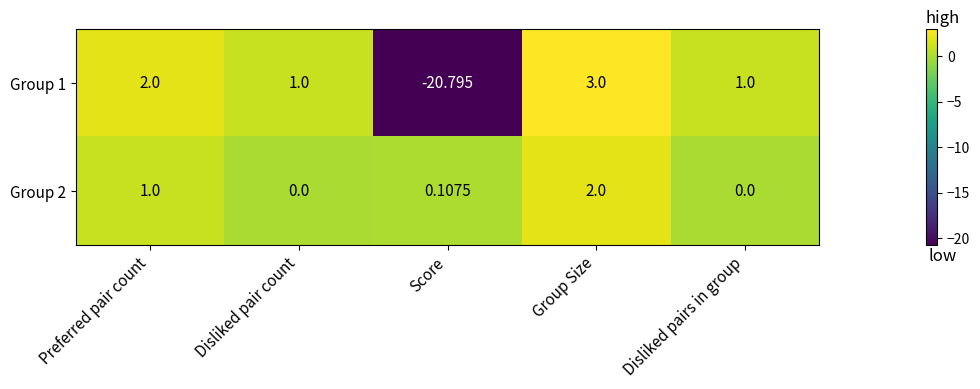

At which category is the sum across all series the highest?

Group Size